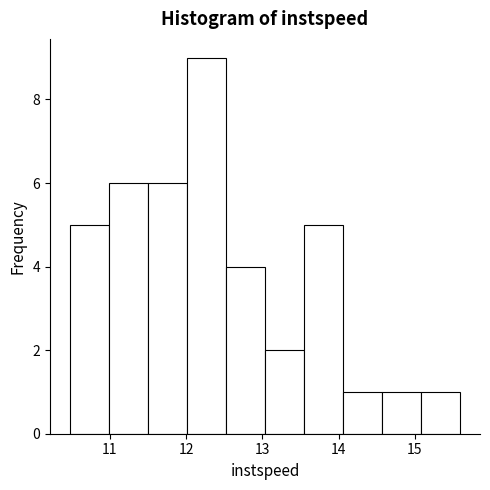

Reading left to right, list every bar in this chart as the range it spans on the x-axis followed by its height. Neither the bar edges nor the heights are printed on the chart, so give them approximately, as read against the axes.

10.5 to 11.0: 5
11.0 to 11.5: 6
11.5 to 12.0: 6
12.0 to 12.5: 9
12.5 to 13.0: 4
13.0 to 13.5: 2
13.5 to 14.1: 5
14.1 to 14.6: 1
14.6 to 15.1: 1
15.1 to 15.6: 1